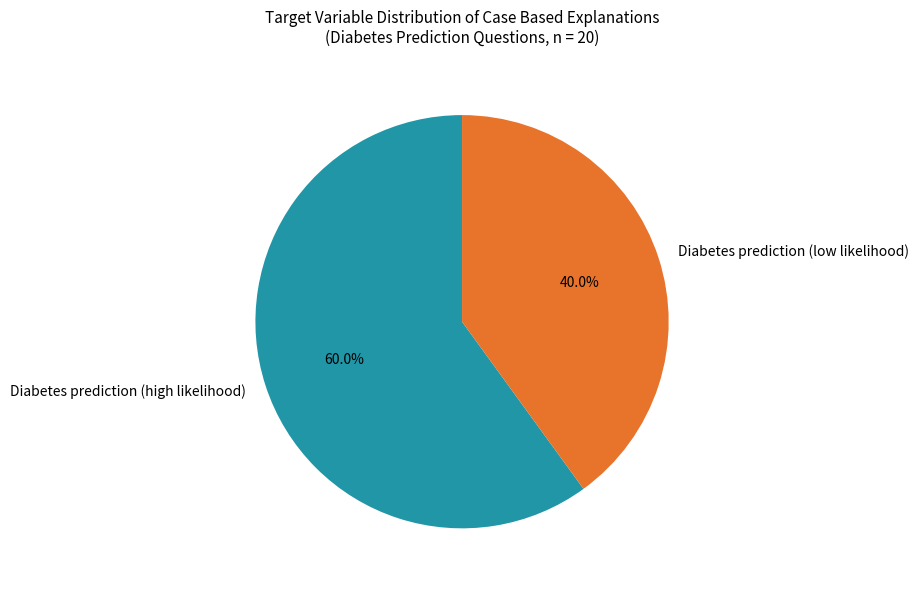

What is the smallest slice in the pie chart?

Diabetes prediction (low likelihood)